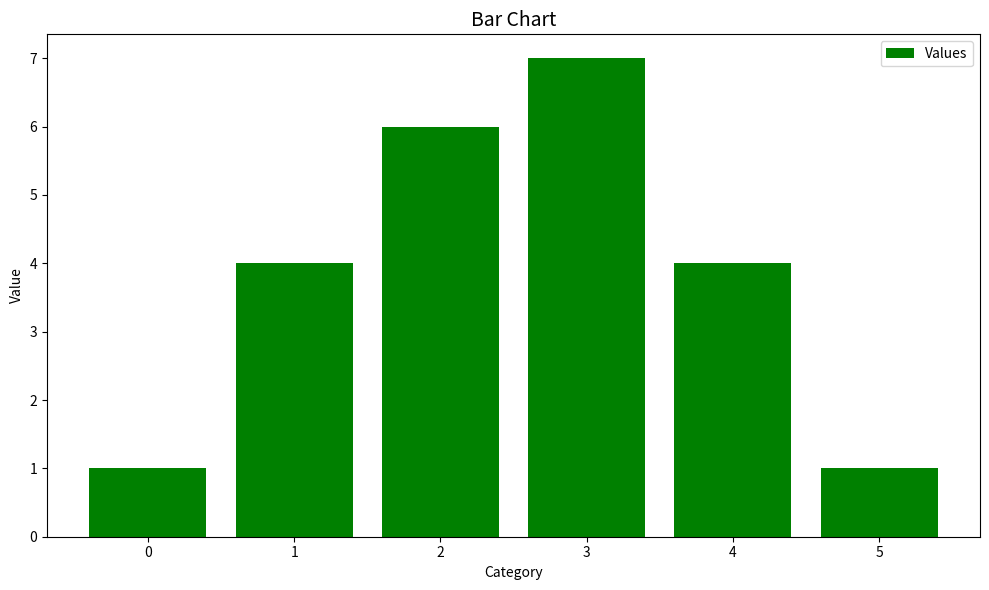

How many values are between 1 and 6?

5